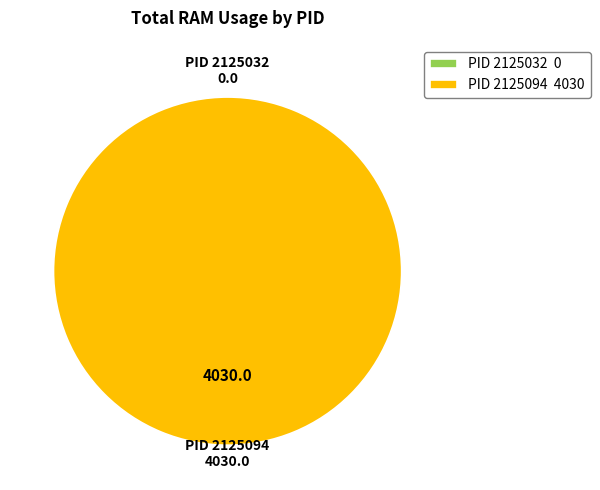

Which slice is the largest?

2125094